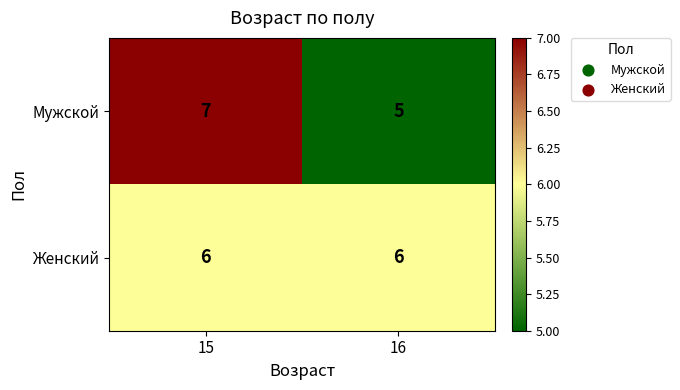

What is the sum of all Мужской values?

12